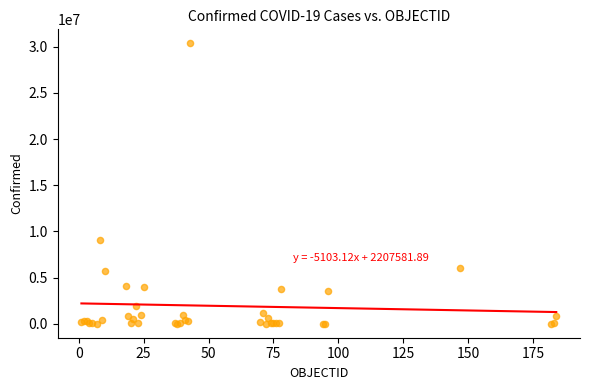

What Y value in the scatter plot is closest to 15181665?

9072230